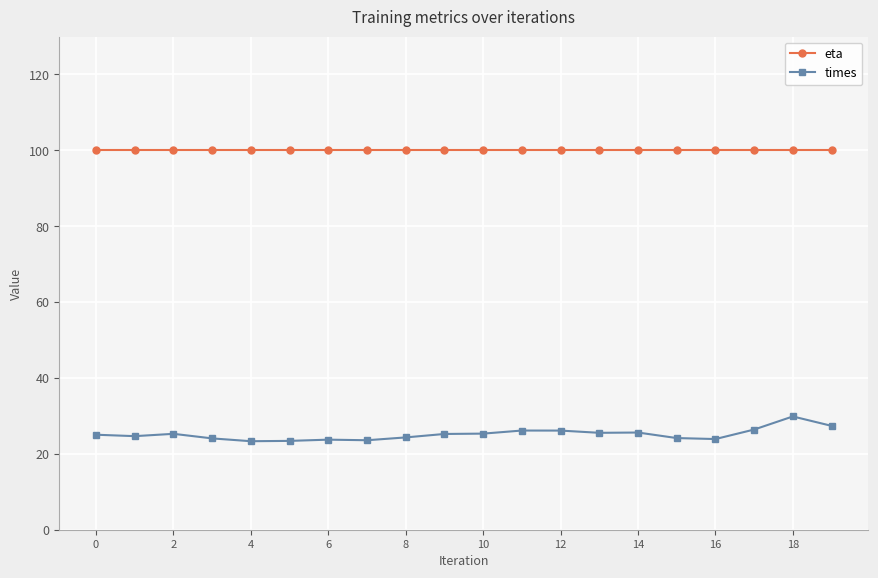

Which series has the largest total across all categories?

eta